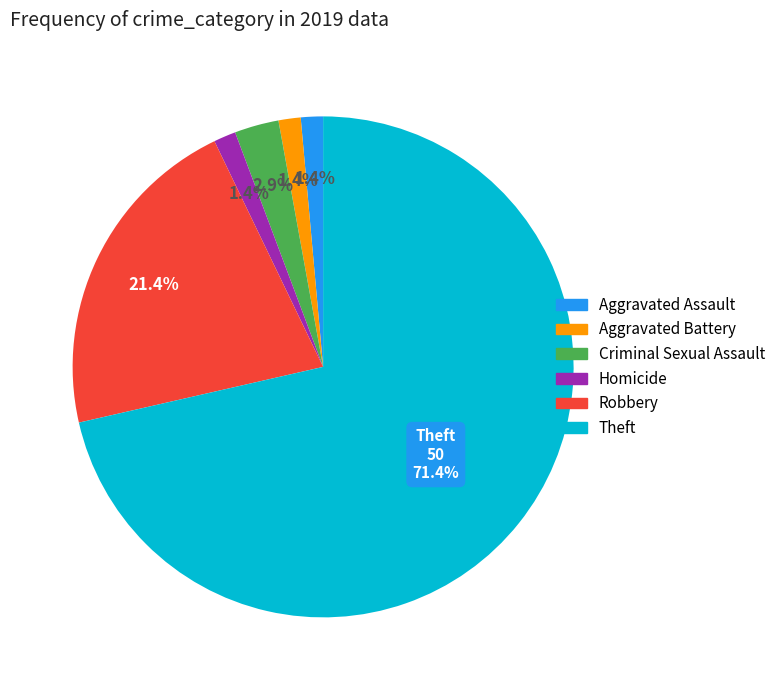

Is Aggravated Assault the majority of the pie?

No